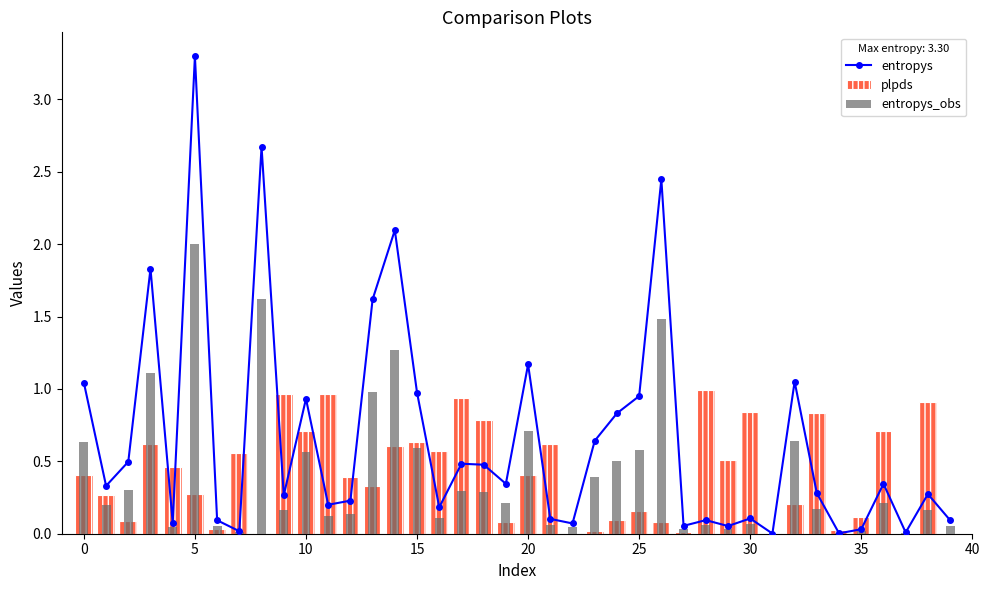

Count the number of data series in this chart.

3